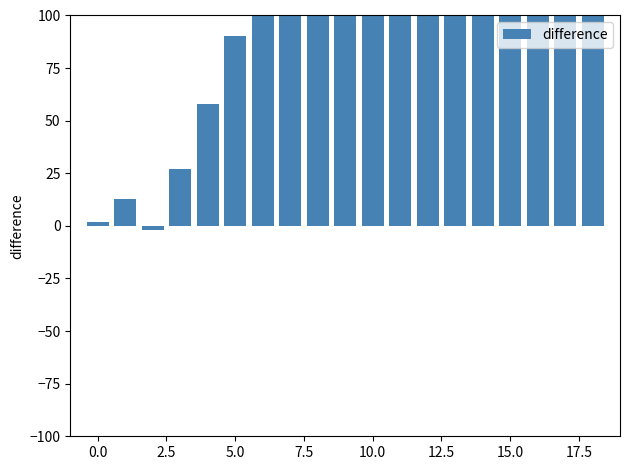

What is the sum of all values?

2960.5